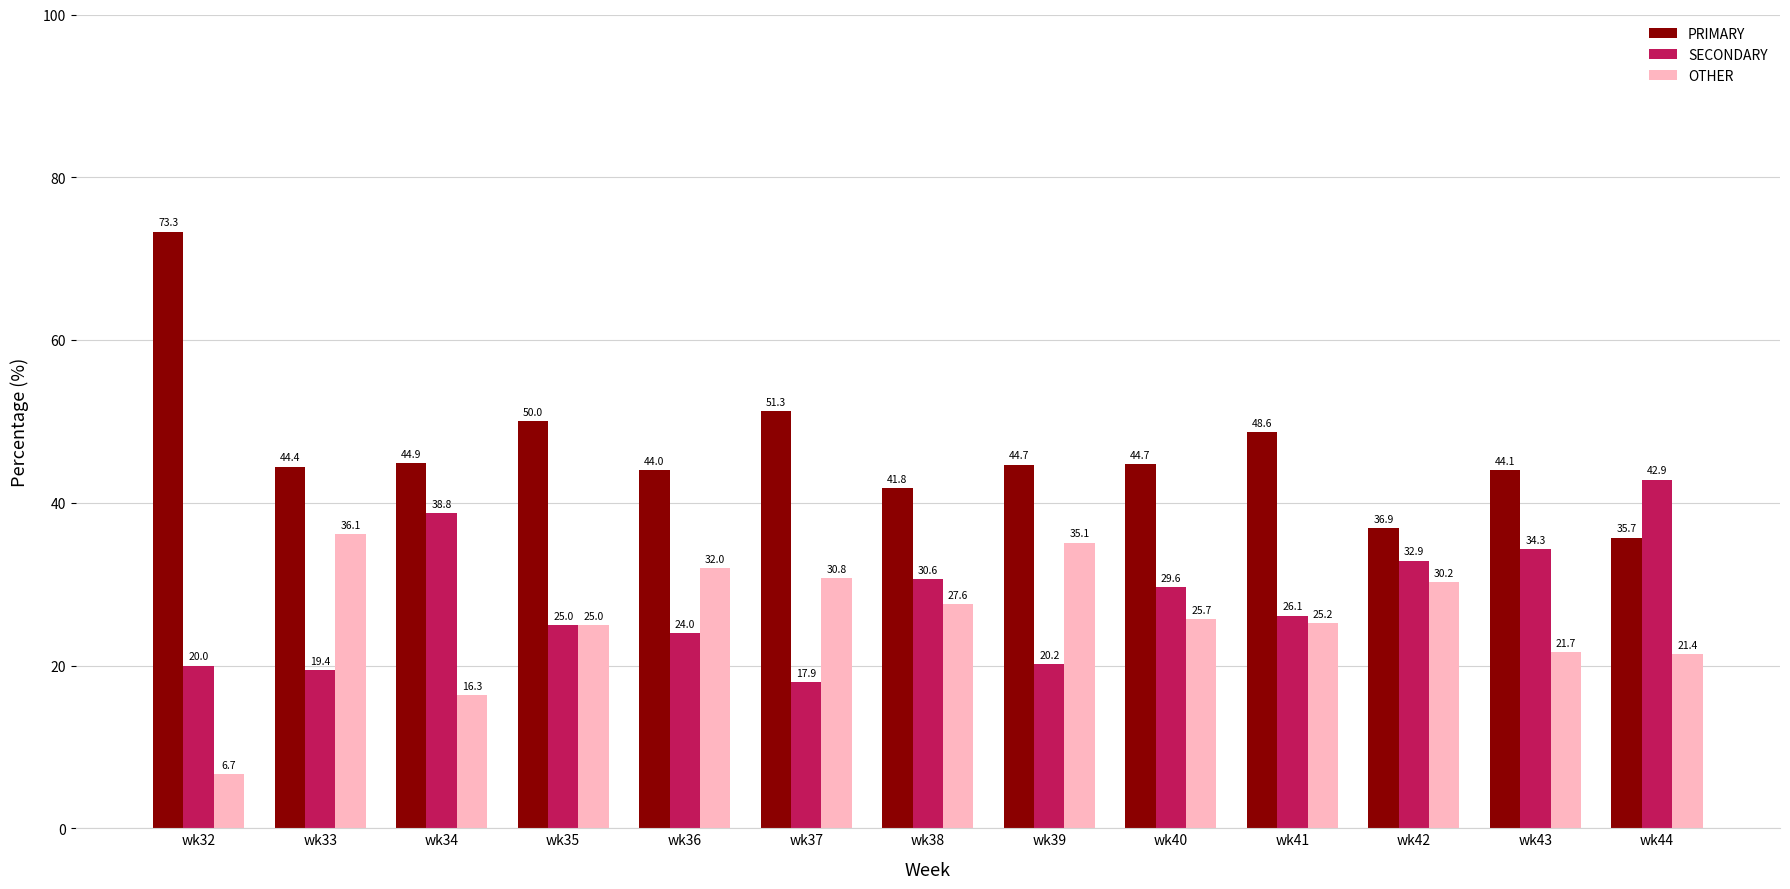

How many groups of bars are there?

13